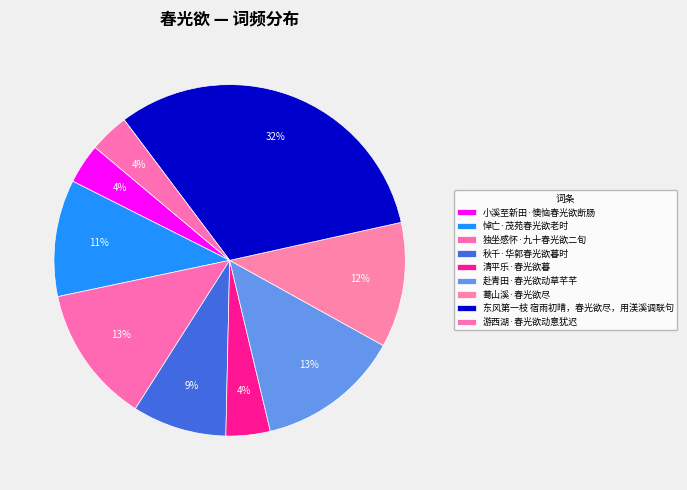

How many segments does this pie chart have?

9